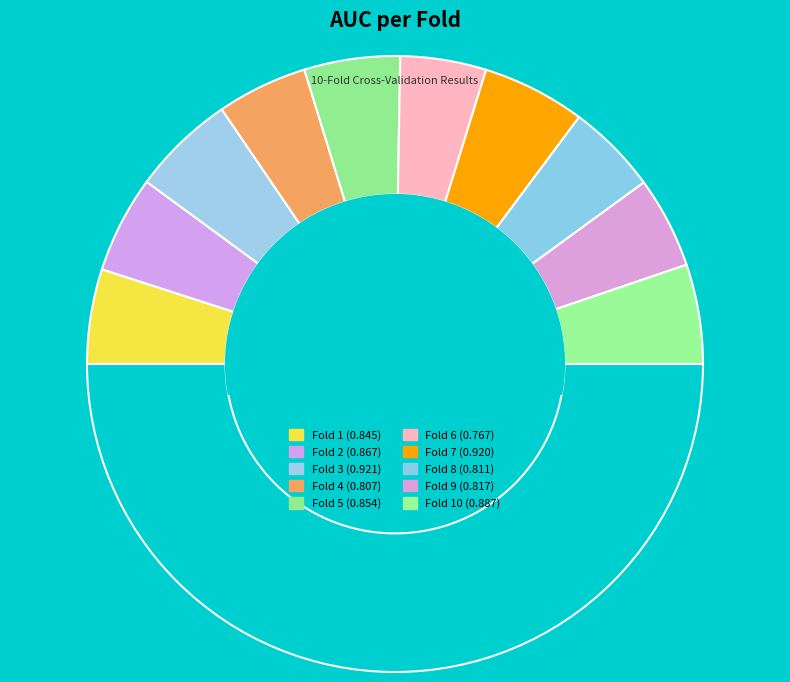

Which slice is the largest?

Fold 3